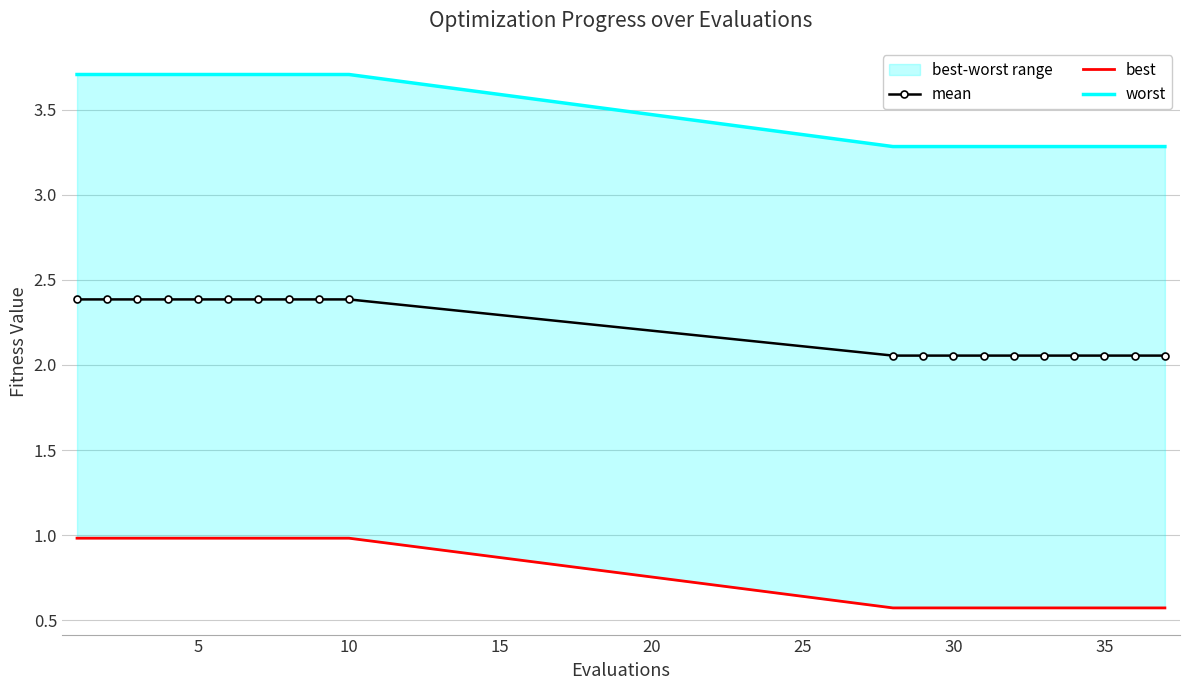

What is the value of the best point at the 17th from the left?

0.6